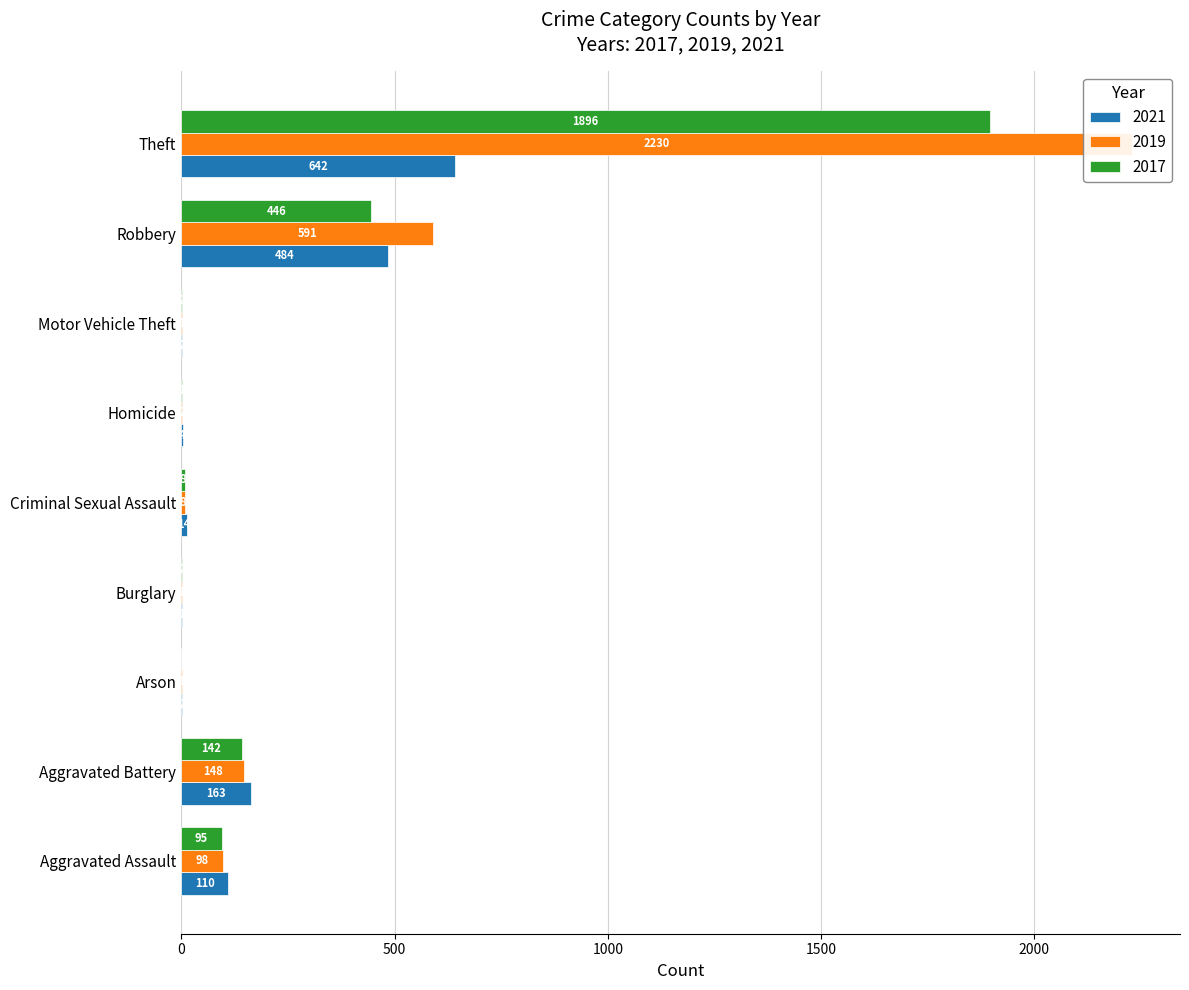

Which label corresponds to the smallest value in the chart?

Arson